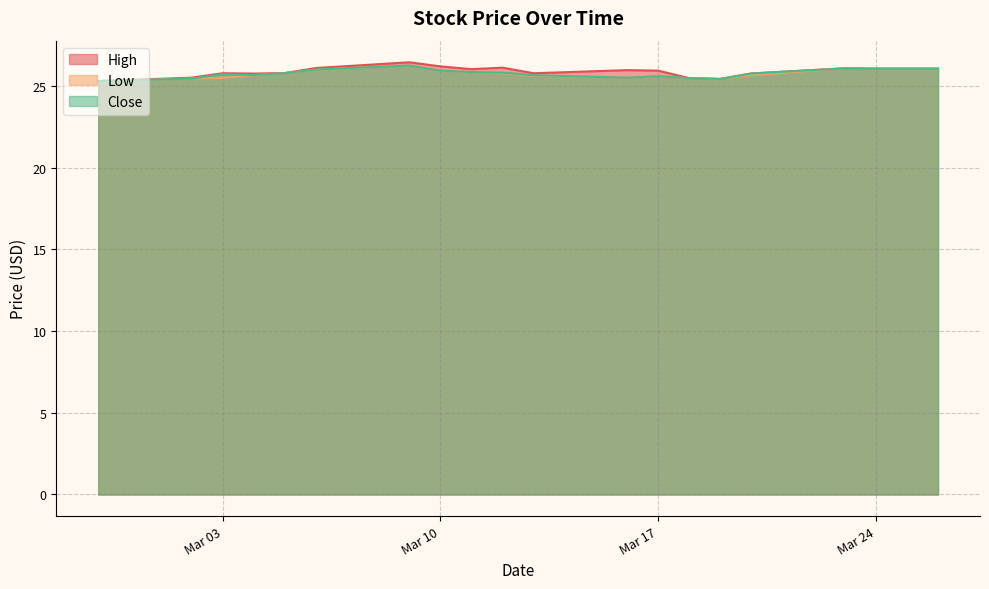

Rank the series by their average value, from lowest to highest.

Low, Close, High